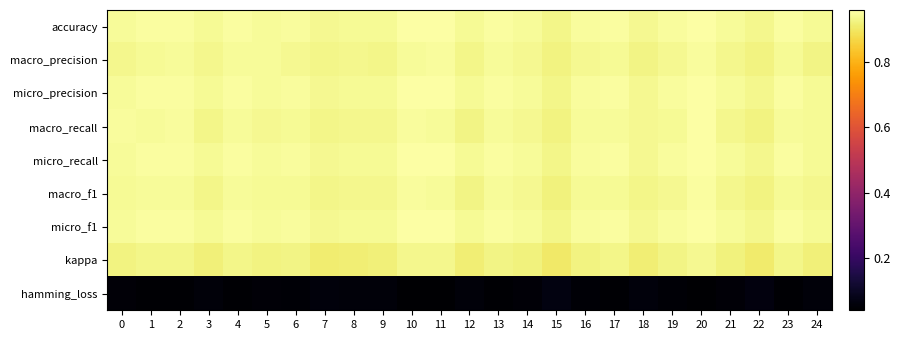

Reading left to right, what are all the values shown in this chart?

accuracy: 0=0.9	1=1.0	2=1.0	3=0.9	4=1.0	5=0.9	6=1.0	7=0.9	8=0.9	9=0.9	10=1.0	11=1.0	12=0.9	13=1.0	14=0.9	15=0.9	16=0.9	17=1.0	18=0.9	19=1.0	20=1.0	21=0.9	22=0.9	23=1.0	24=0.9
macro_precision: 0=0.9	1=0.9	2=0.9	3=0.9	4=0.9	5=0.9	6=0.9	7=0.9	8=0.9	9=0.9	10=0.9	11=1.0	12=0.9	13=0.9	14=0.9	15=0.9	16=0.9	17=0.9	18=0.9	19=0.9	20=1.0	21=0.9	22=0.9	23=0.9	24=0.9
micro_precision: 0=0.9	1=1.0	2=1.0	3=0.9	4=1.0	5=0.9	6=1.0	7=0.9	8=0.9	9=0.9	10=1.0	11=1.0	12=0.9	13=1.0	14=0.9	15=0.9	16=0.9	17=1.0	18=0.9	19=1.0	20=1.0	21=0.9	22=0.9	23=1.0	24=0.9
macro_recall: 0=0.9	1=0.9	2=0.9	3=0.9	4=0.9	5=0.9	6=0.9	7=0.9	8=0.9	9=0.9	10=1.0	11=0.9	12=0.9	13=0.9	14=0.9	15=0.9	16=0.9	17=0.9	18=0.9	19=0.9	20=1.0	21=0.9	22=0.9	23=0.9	24=0.9
micro_recall: 0=0.9	1=1.0	2=1.0	3=0.9	4=1.0	5=0.9	6=1.0	7=0.9	8=0.9	9=0.9	10=1.0	11=1.0	12=0.9	13=1.0	14=0.9	15=0.9	16=0.9	17=1.0	18=0.9	19=1.0	20=1.0	21=0.9	22=0.9	23=1.0	24=0.9
macro_f1: 0=0.9	1=0.9	2=0.9	3=0.9	4=0.9	5=0.9	6=0.9	7=0.9	8=0.9	9=0.9	10=1.0	11=0.9	12=0.9	13=0.9	14=0.9	15=0.9	16=0.9	17=0.9	18=0.9	19=0.9	20=1.0	21=0.9	22=0.9	23=0.9	24=0.9
micro_f1: 0=0.9	1=1.0	2=1.0	3=0.9	4=1.0	5=0.9	6=1.0	7=0.9	8=0.9	9=0.9	10=1.0	11=1.0	12=0.9	13=1.0	14=0.9	15=0.9	16=0.9	17=1.0	18=0.9	19=1.0	20=1.0	21=0.9	22=0.9	23=1.0	24=0.9
kappa: 0=0.9	1=0.9	2=0.9	3=0.9	4=0.9	5=0.9	6=0.9	7=0.9	8=0.9	9=0.9	10=0.9	11=0.9	12=0.9	13=0.9	14=0.9	15=0.9	16=0.9	17=0.9	18=0.9	19=0.9	20=0.9	21=0.9	22=0.9	23=0.9	24=0.9
hamming_loss: 0=0.1	1=0.0	2=0.0	3=0.1	4=0.0	5=0.1	6=0.0	7=0.1	8=0.1	9=0.1	10=0.0	11=0.0	12=0.1	13=0.0	14=0.1	15=0.1	16=0.1	17=0.0	18=0.1	19=0.0	20=0.0	21=0.1	22=0.1	23=0.0	24=0.1